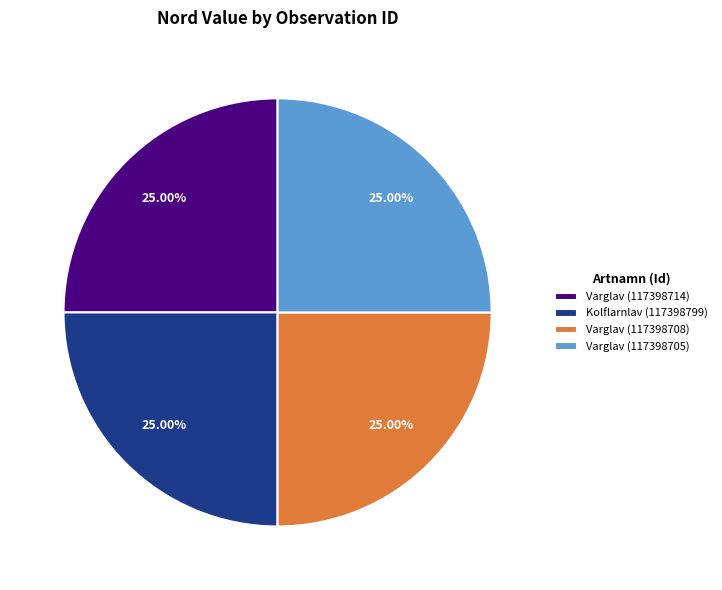

To the nearest percent, what percentage of the pie is Kolflarnlav (117398799)?

25%